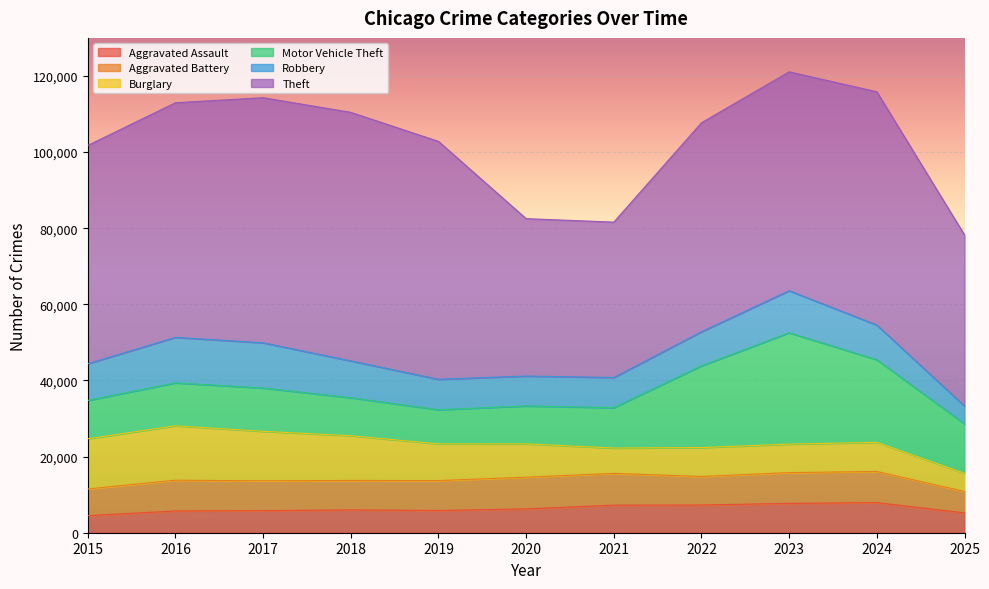

What is the difference between the second highest and minimum values in the Motor Vehicle Theft series?

12735